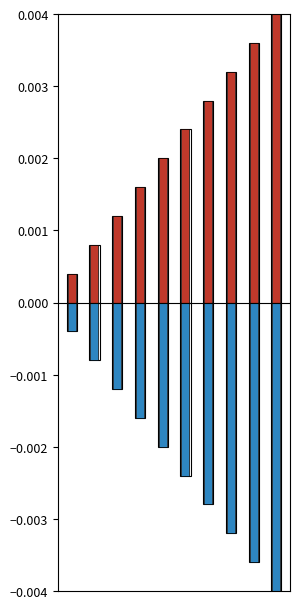

Rank the categories by Moon Phases (positive) value from lowest to highest.

0, 1, 2, 3, 4, 5, 6, 7, 8, 9